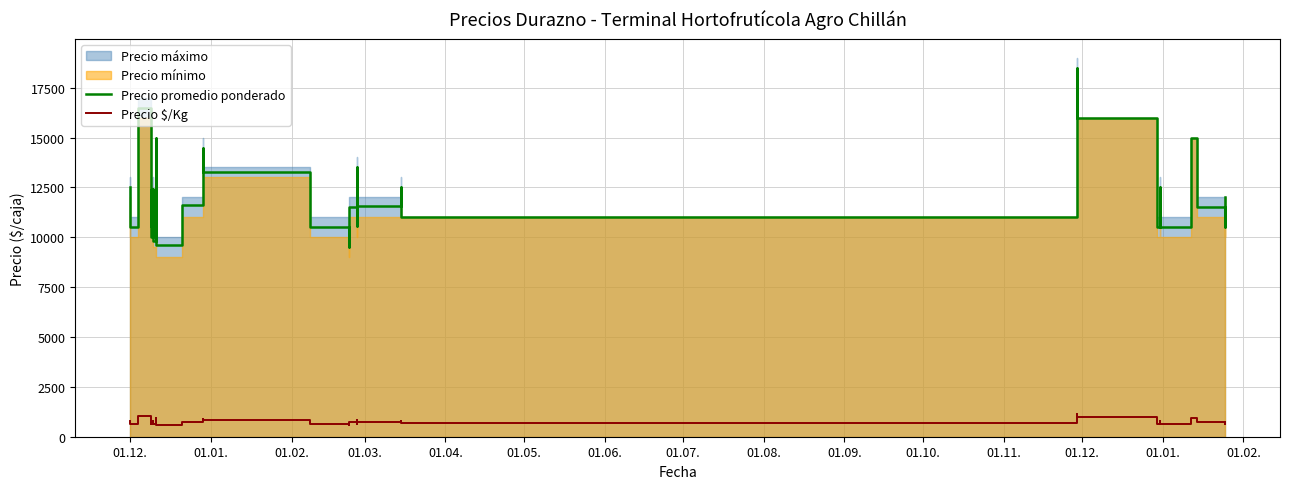

True or false: Precio $/Kg has more than 0 points higher than both neighbors.

True